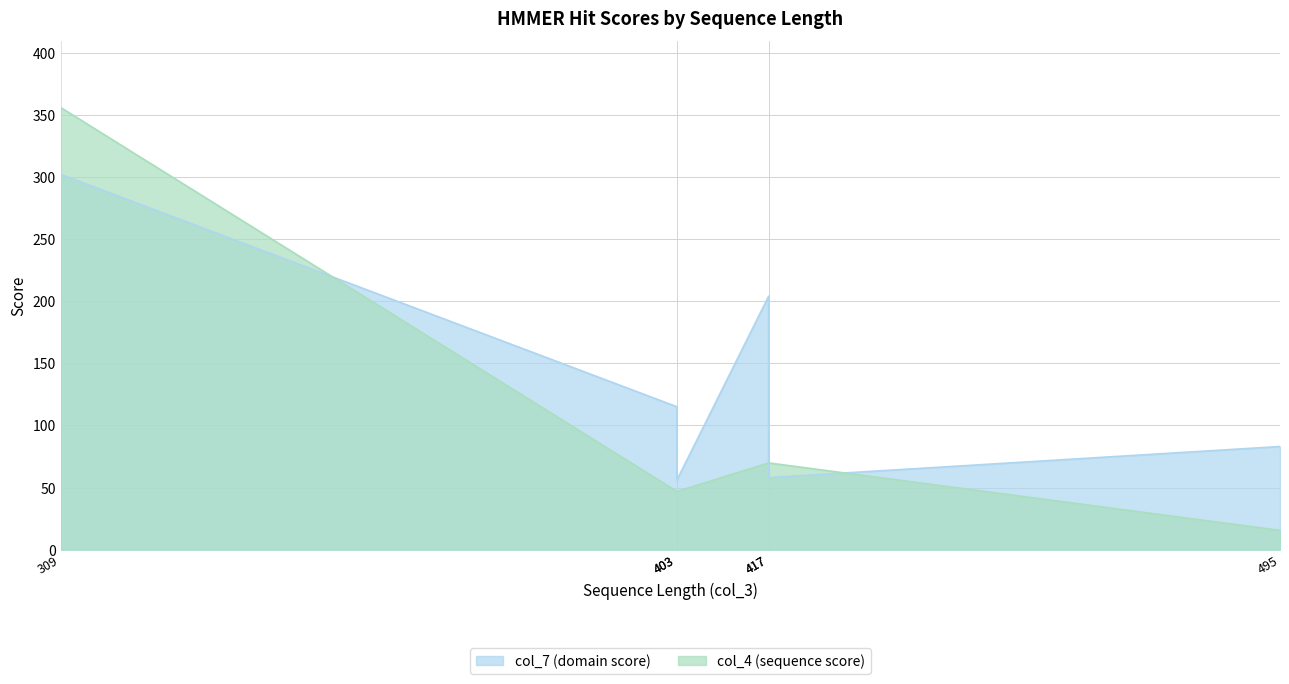

Between 417 and 495, which is larger?

417